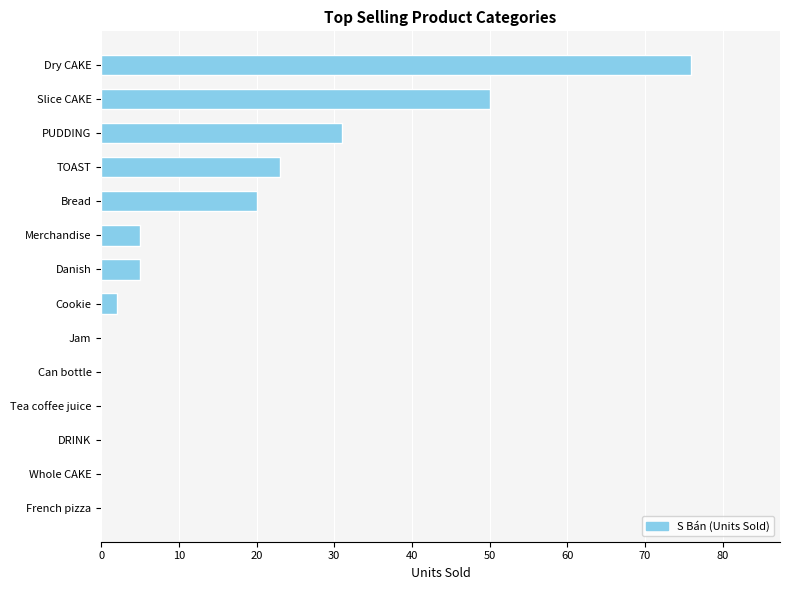

Is it true that the value at Jam is 46?

False